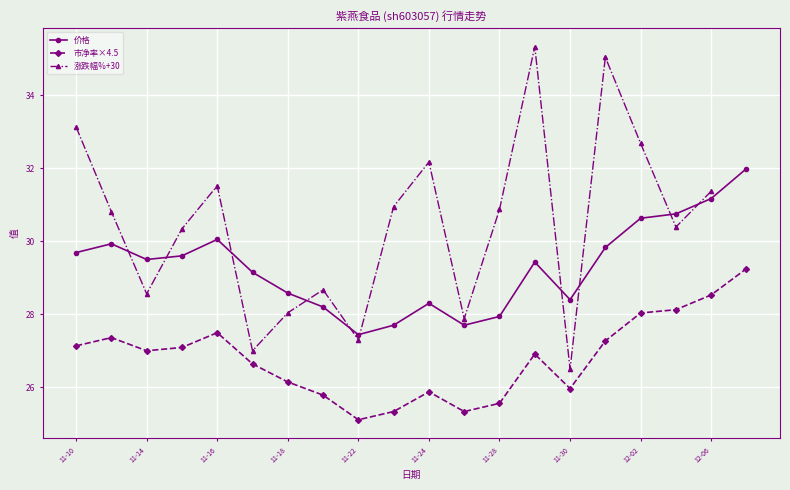

True or false: 价格 and 市净率×4.5 intersect in this chart.

False